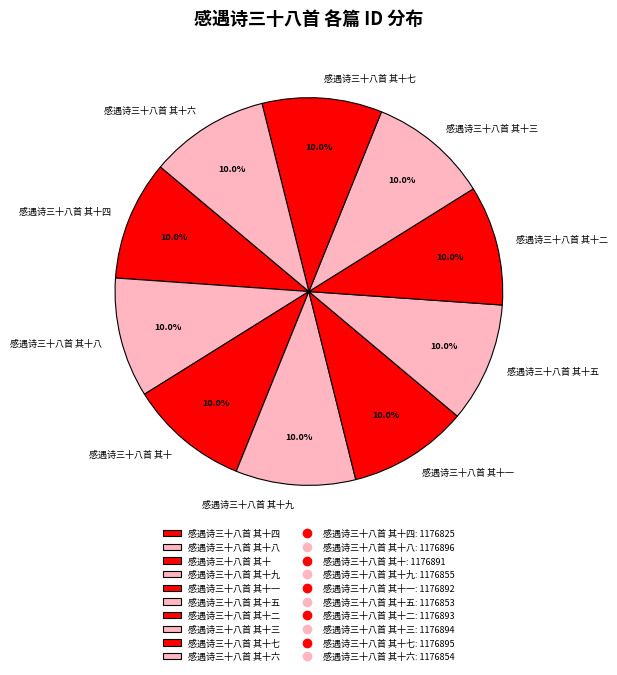

Is there a majority slice in this chart?

No